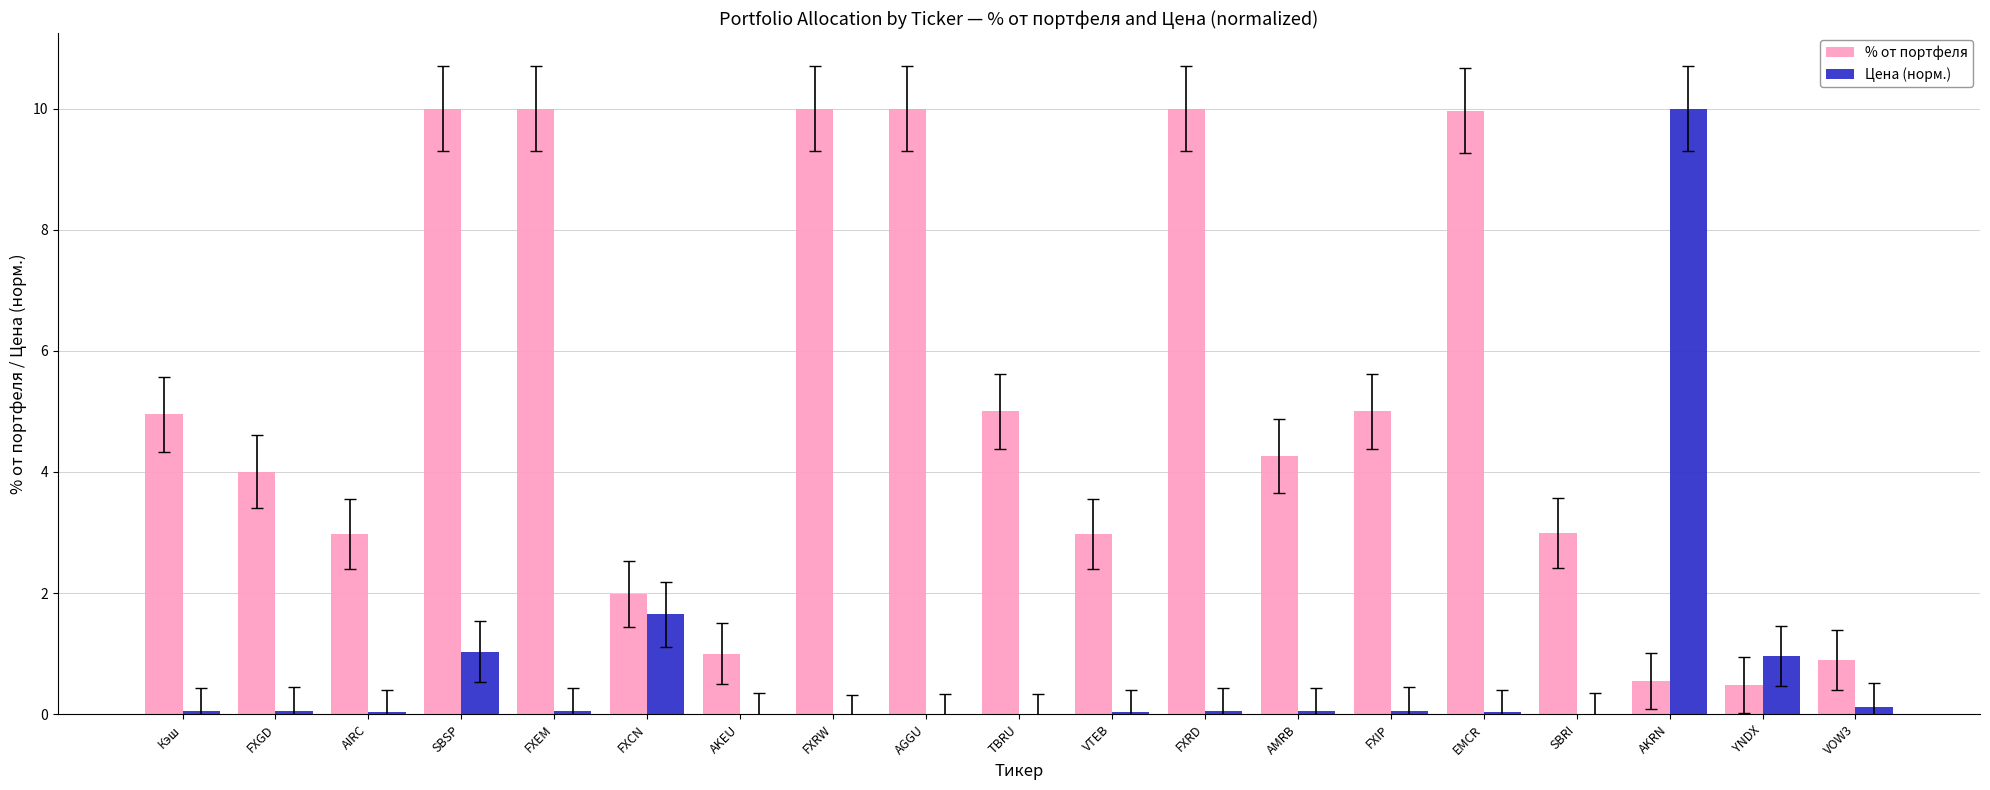

What is the difference between the % от портфеля values at AMRB and TBRU?

0.7